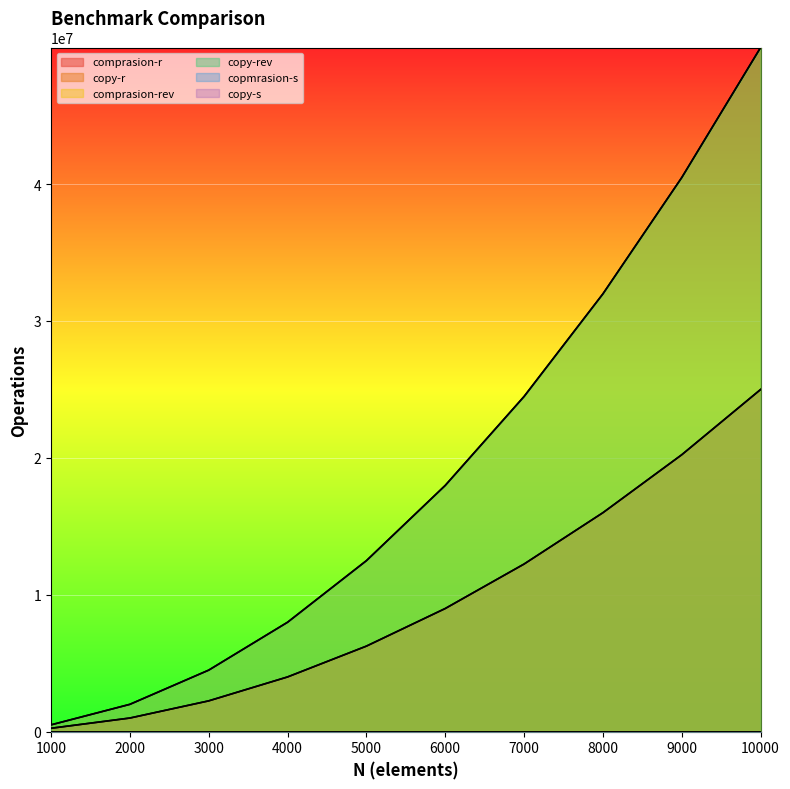

At which category is the sum across all series the highest?

10000